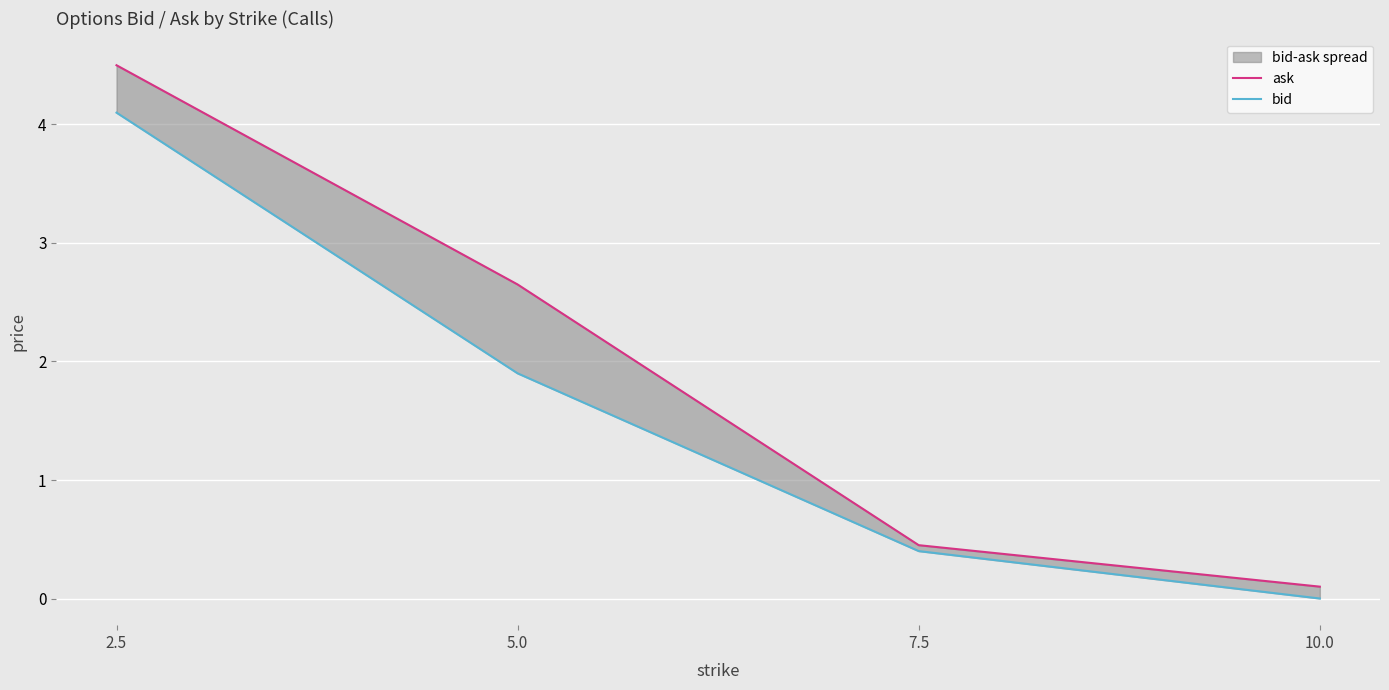

True or false: ask and bid cross at least once.

False